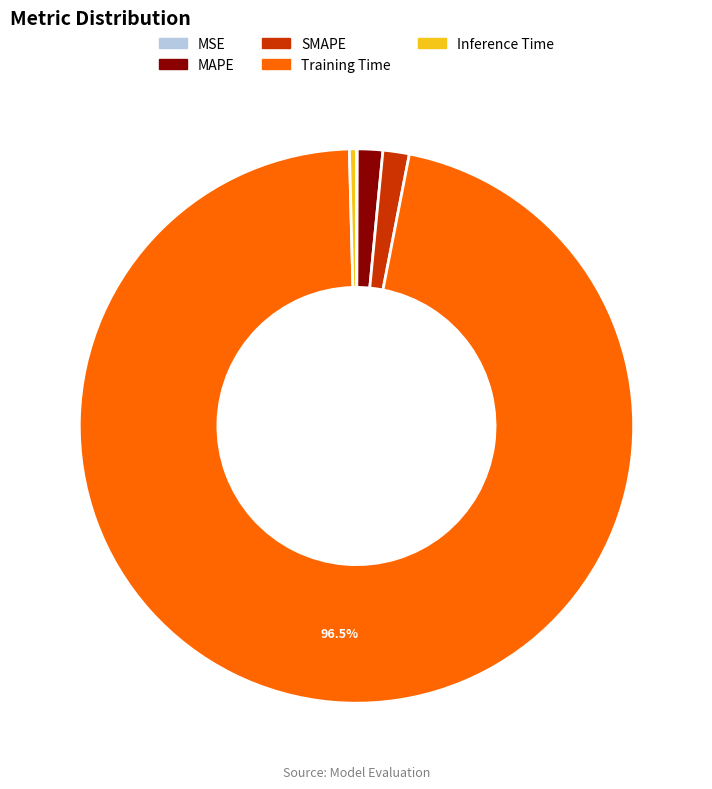

What is the largest slice in the pie chart?

Training Time